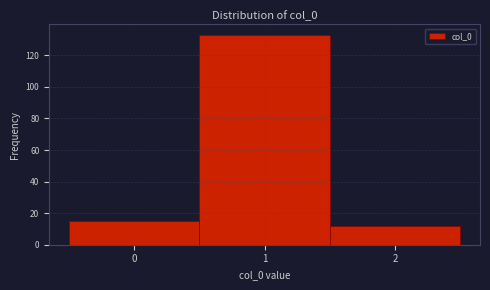

Reading left to right, transcribe this chart: for each bar, give the range it covers on the x-axis and its height. The values are not printed on the chart, so give them approximately, as read against the axis.

-0.5 to 0.5: 16
0.5 to 1.5: 134
1.5 to 2.5: 12